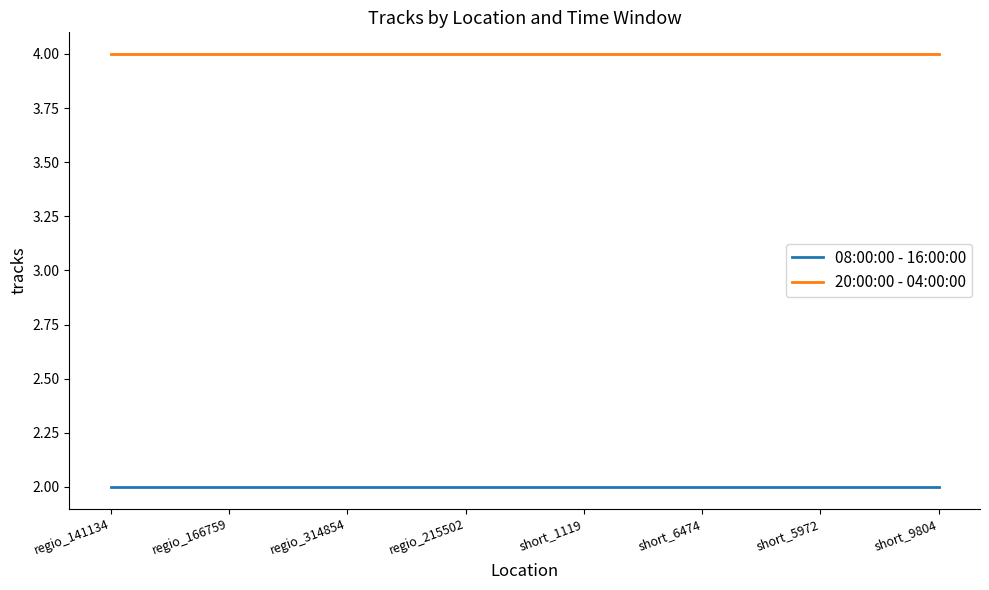

Is this an area chart (filled region under the line)?

No